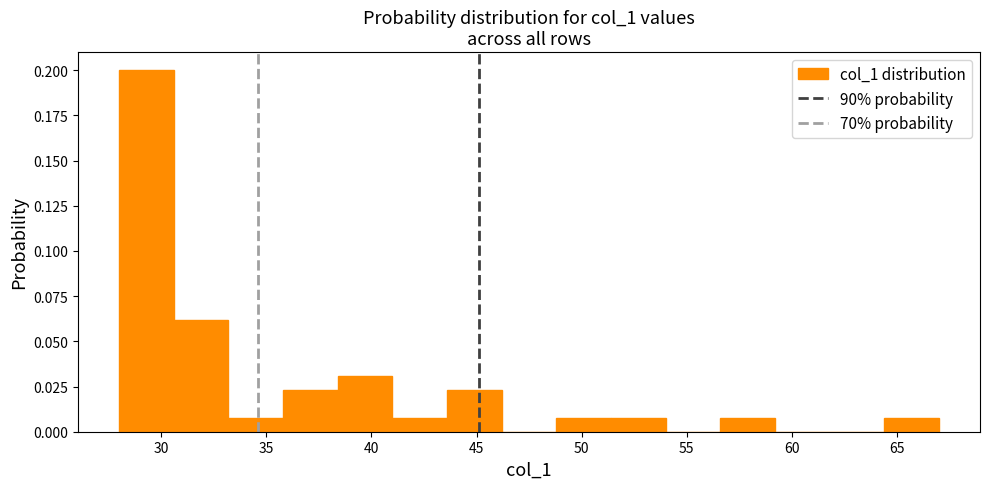

What is the height of the bar covering 38.4 to 41.0 on the x-axis? Neither the bar edges nor the heights are printed on the chart, so give them approximately, as read against the axes.

0.030